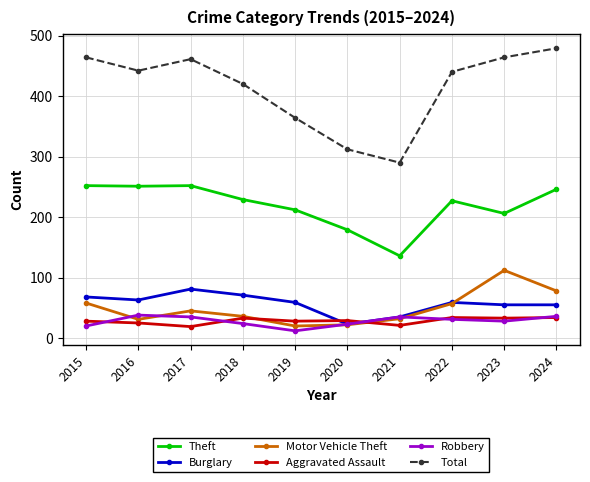

True or false: Total has more than 2 interior local peaks.

False